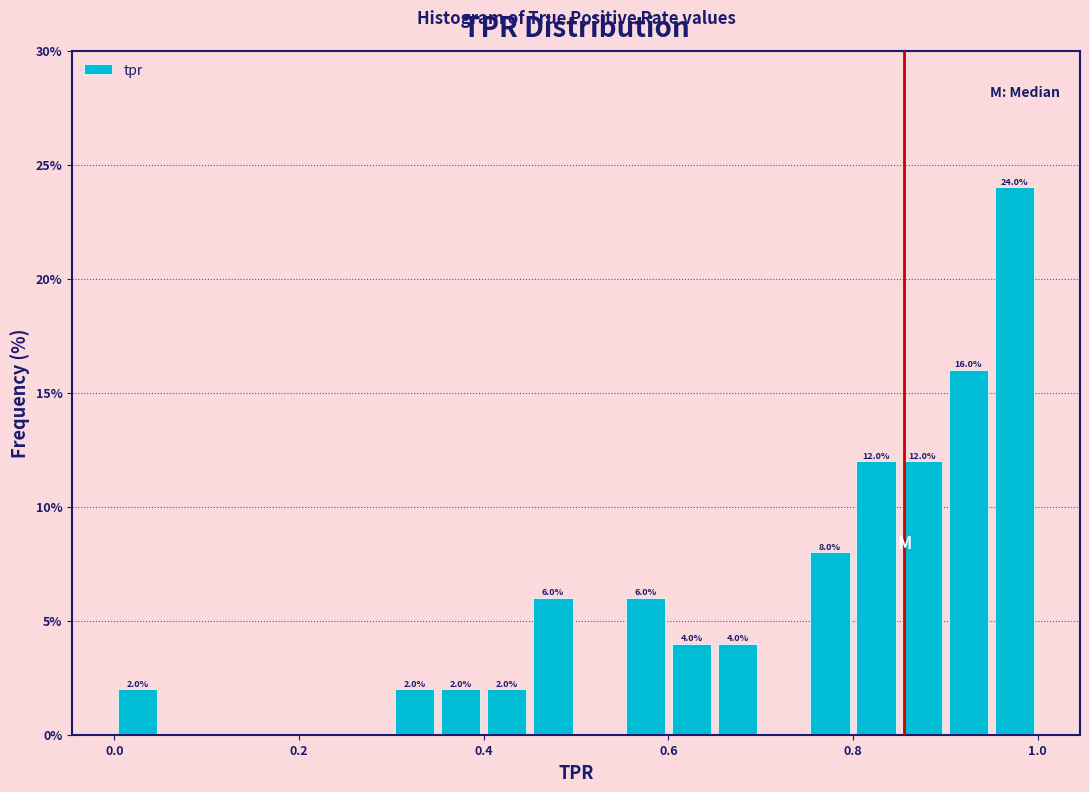

Read against the x-axis, roughly where is the centre of the tallest bar?

0.98